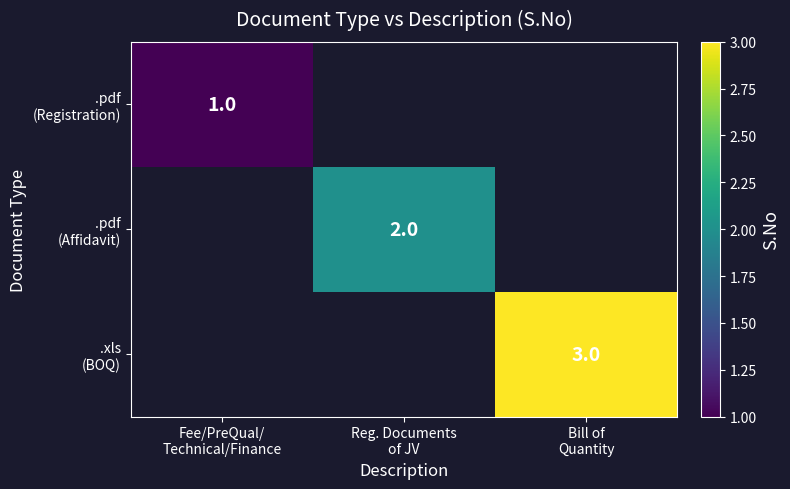

Where is .pdf (Registration) nearest to the value 1?

Fee/PreQual/ Technical/Finance